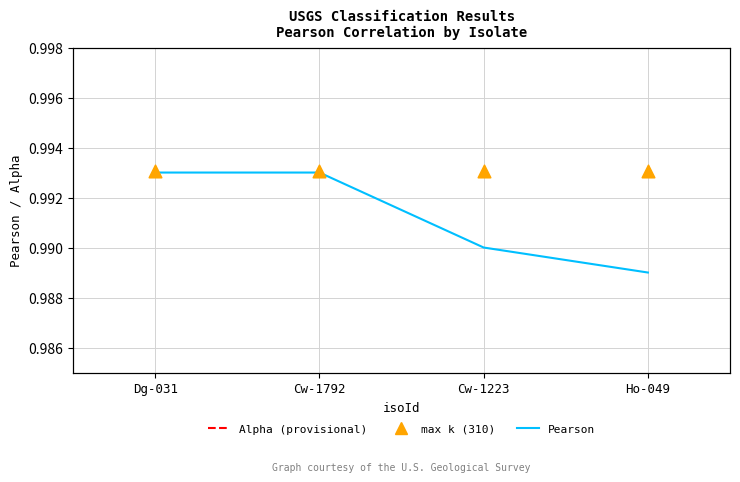

Is the value of max k at Dg-031 greater than the value of Pearson at Ho-049?

Yes